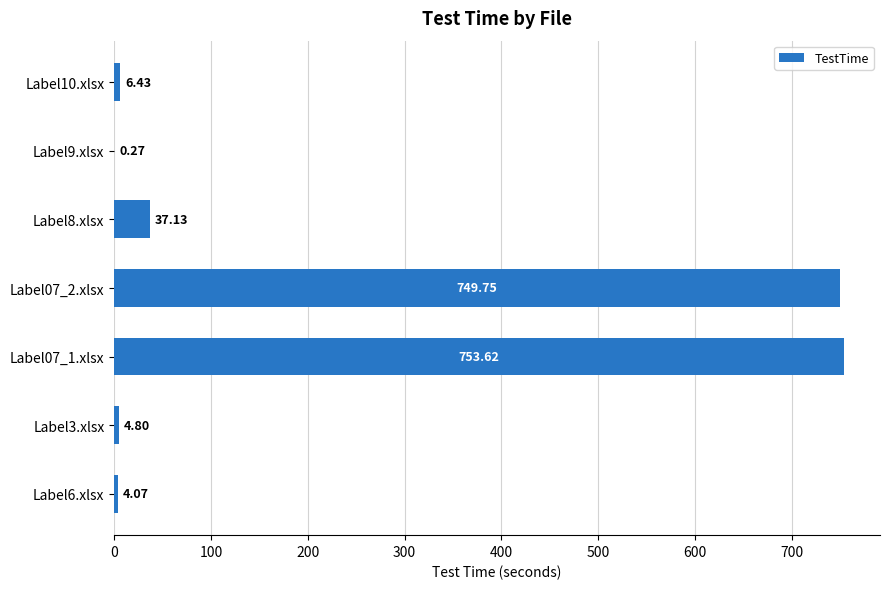

What is the change in value from Label6.xlsx to Label07_2.xlsx?

+745.7